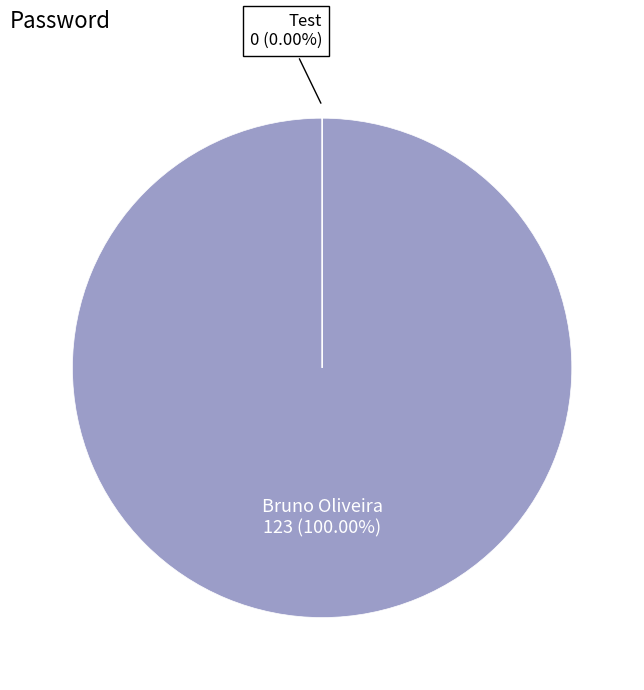

What is the majority slice?

Bruno Oliveira